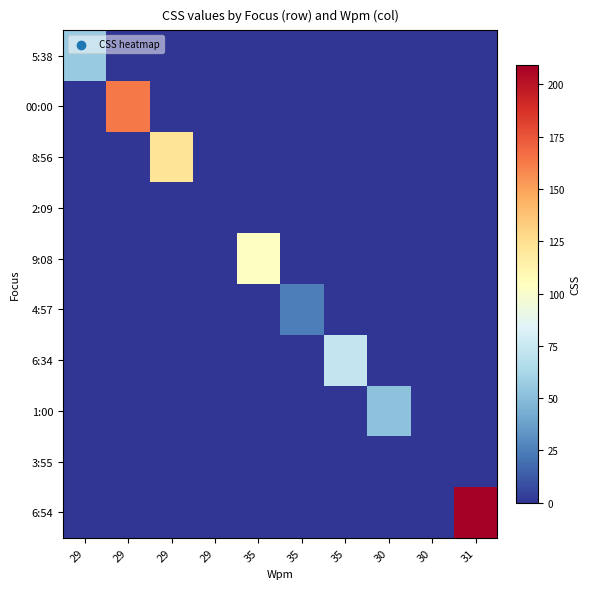

At which category is the sum across all series the highest?

31